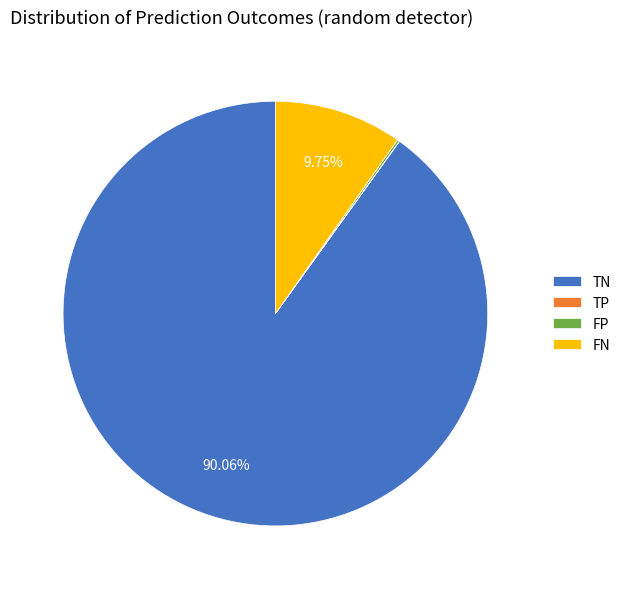

What is the largest slice in the pie chart?

TN